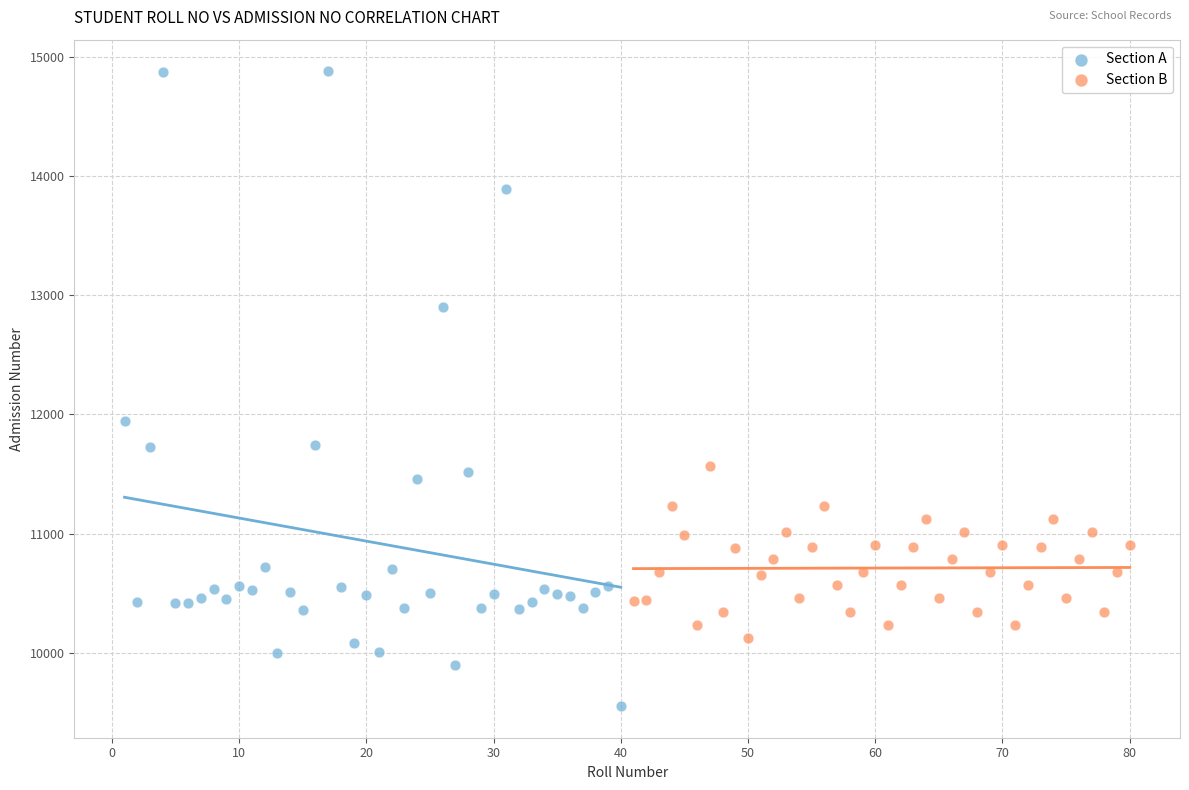

Which series reaches the minimum Y coordinate?

Section A